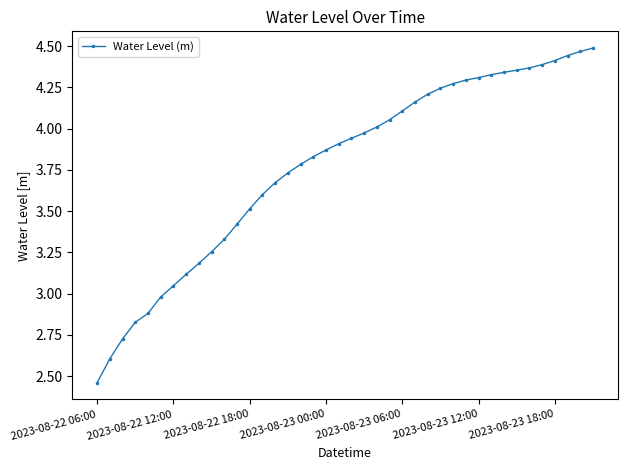

What is the difference between the second highest and minimum values?

2.0